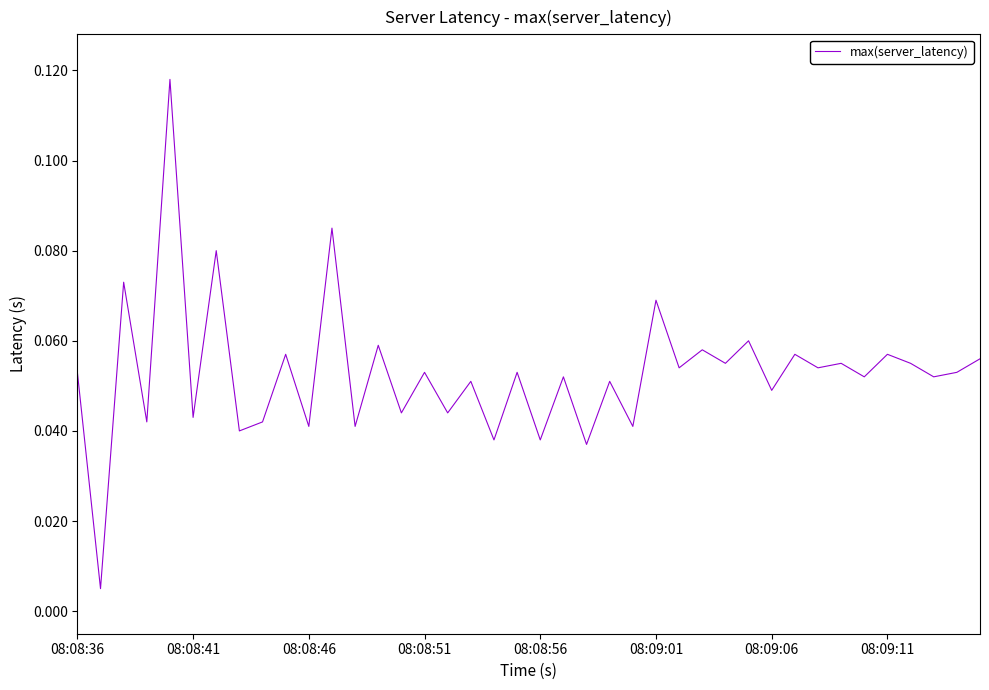

How many lines are shown in the chart?

1